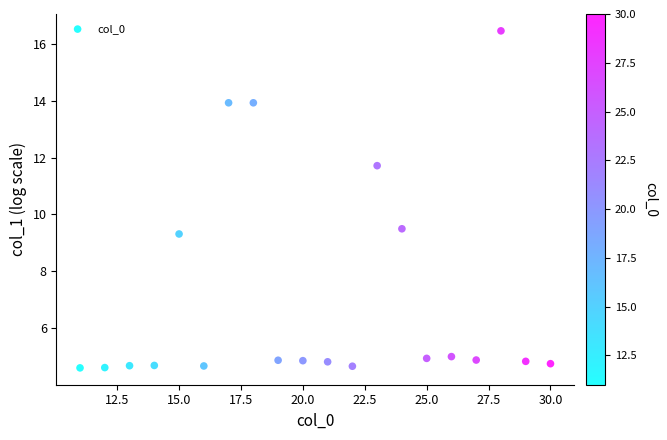

What is the range of X values (max minus min)?

19.0